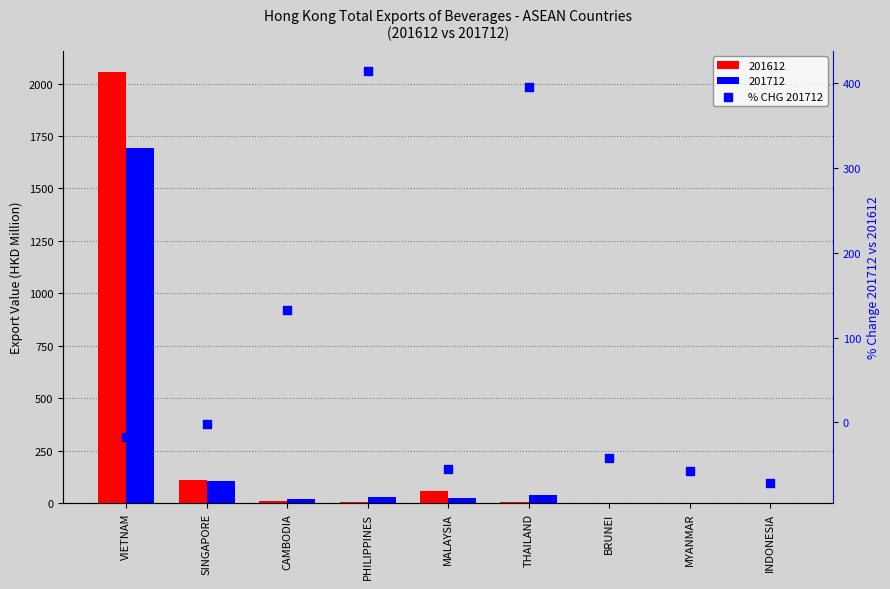

Between SINGAPORE and PHILIPPINES, which is larger?

PHILIPPINES